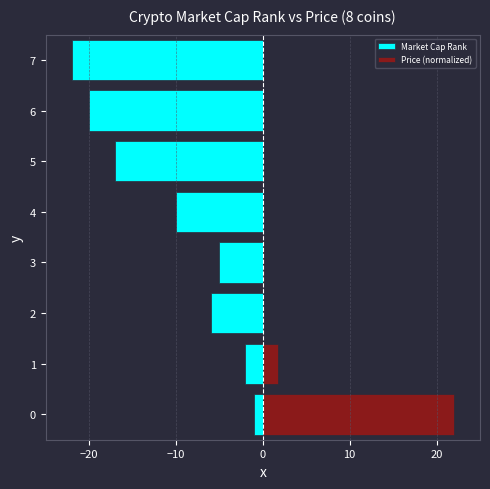

Between 3 and 7, which series saw the biggest shift?

Market Cap Rank